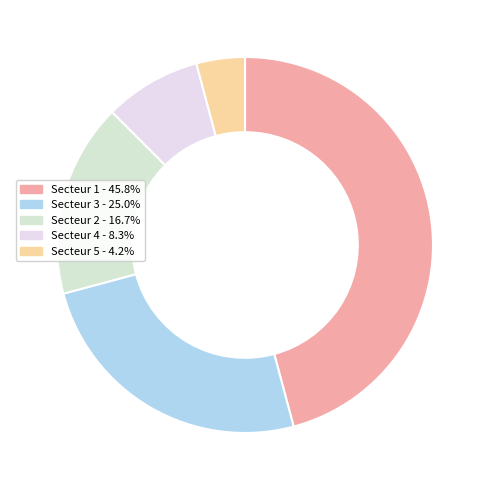

To the nearest percent, what percentage of the pie is Secteur 5?

4%